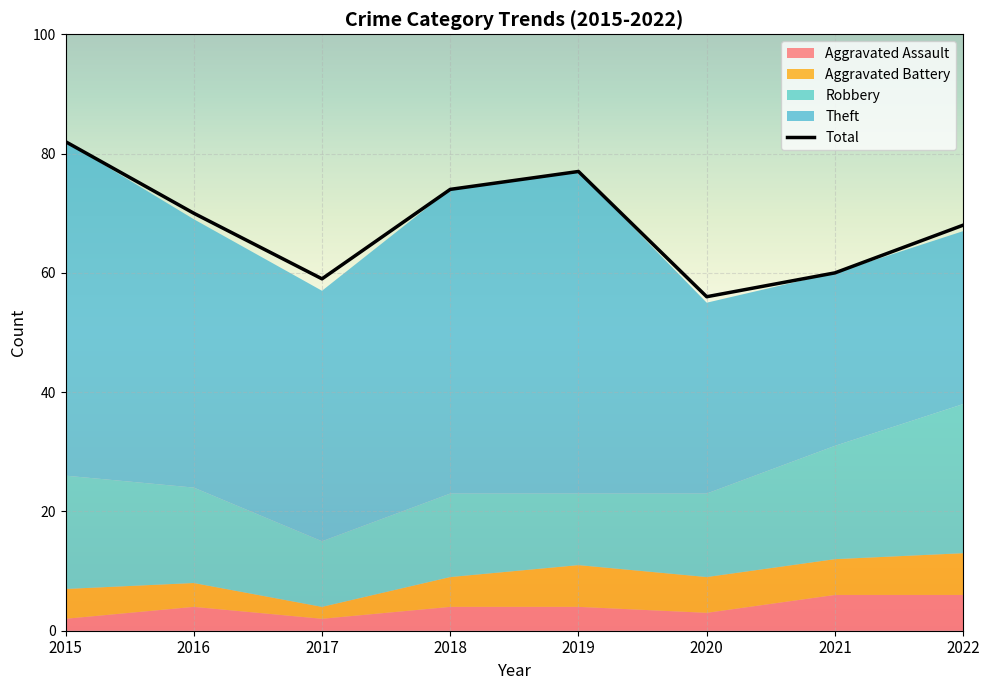

True or false: Aggravated Assault and Robbery cross at least once.

False